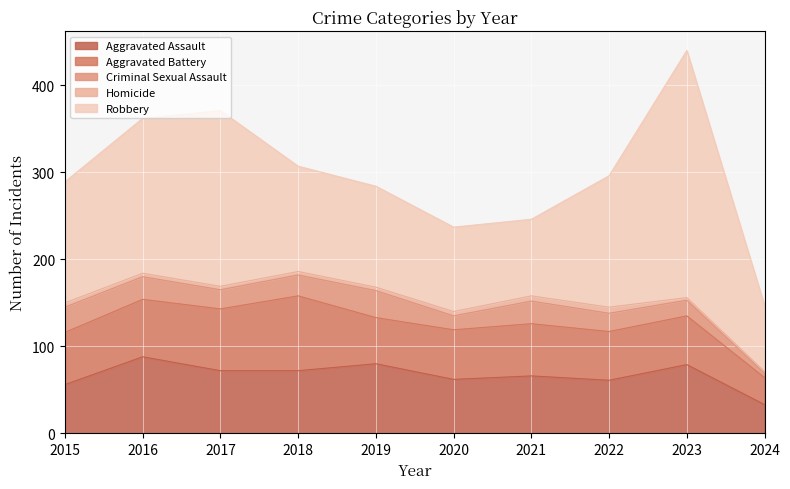

What is the average value of the Aggravated Assault series?

67